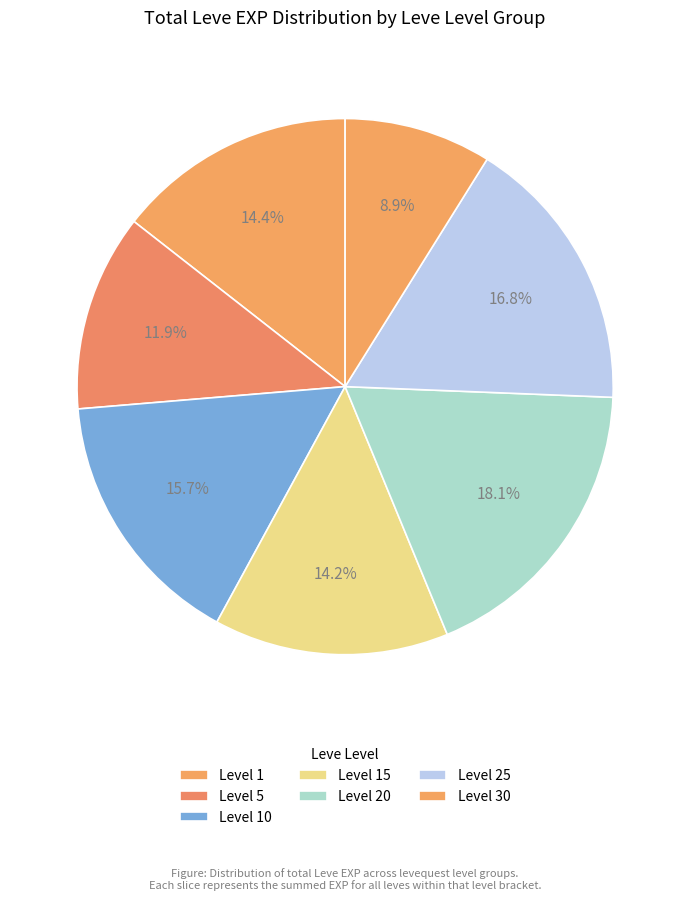

How many segments does this pie chart have?

7